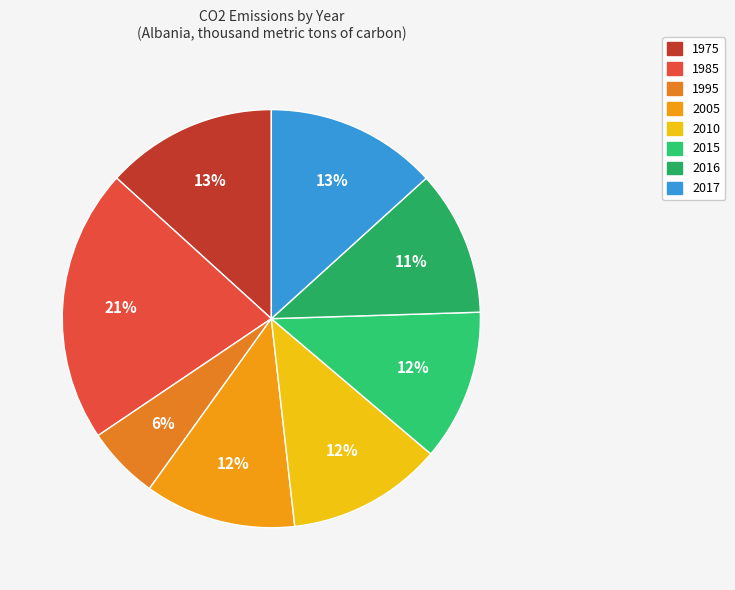

What is the largest slice in the pie chart?

1985